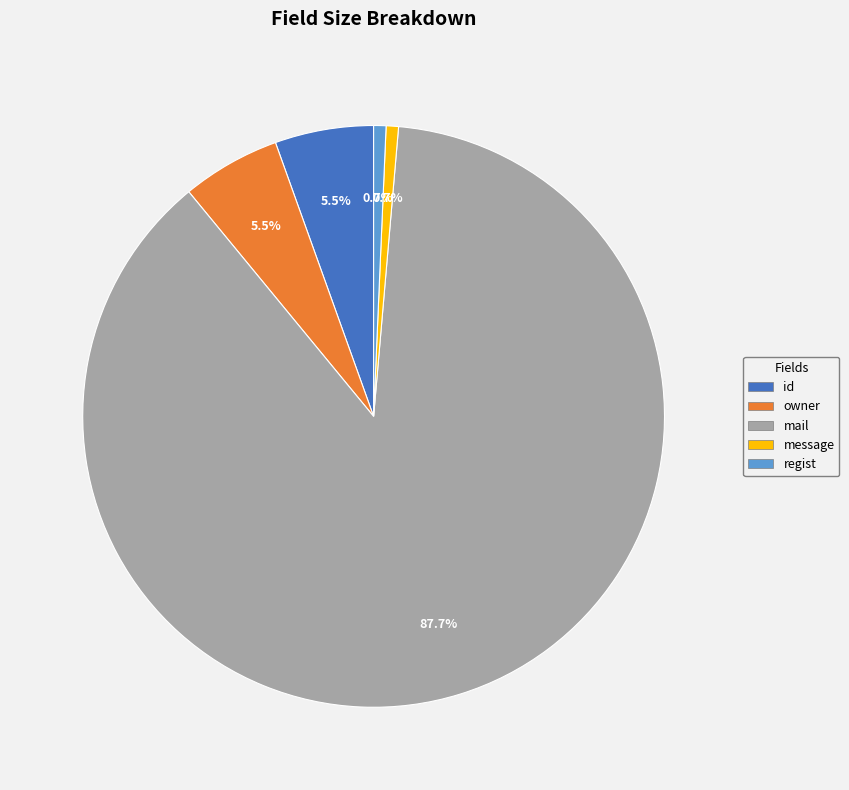

How many segments does this pie chart have?

5